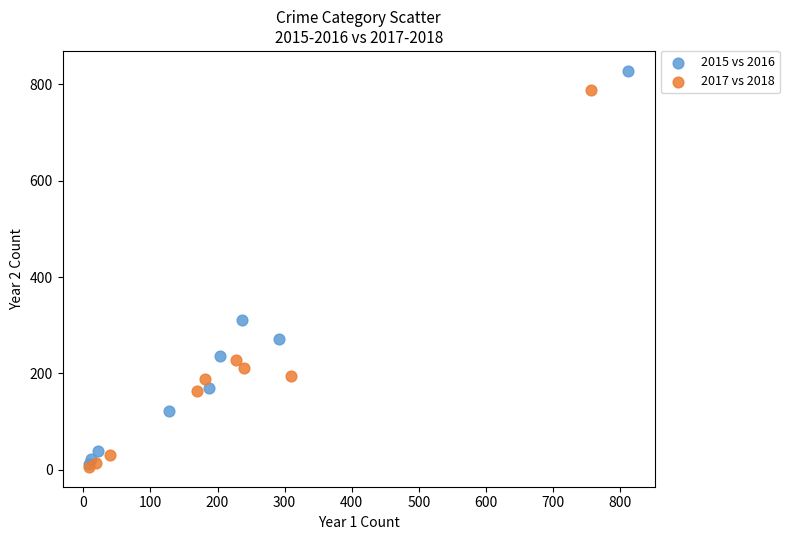

Which series has the widest spread of Y values?

2015 vs 2016